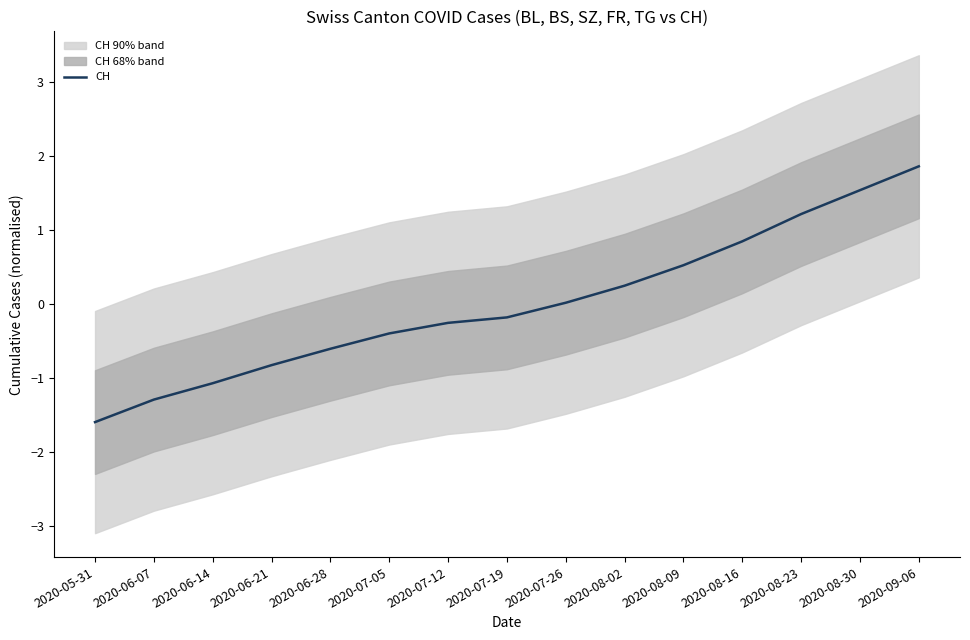

What is the difference between the maximum and minimum values?

3.5